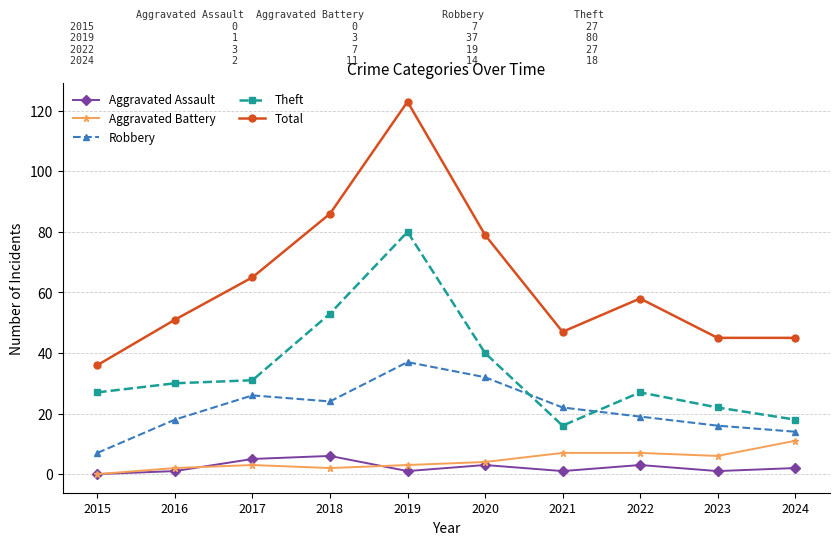

Between 2015 and 2016, which series saw the biggest shift?

Total